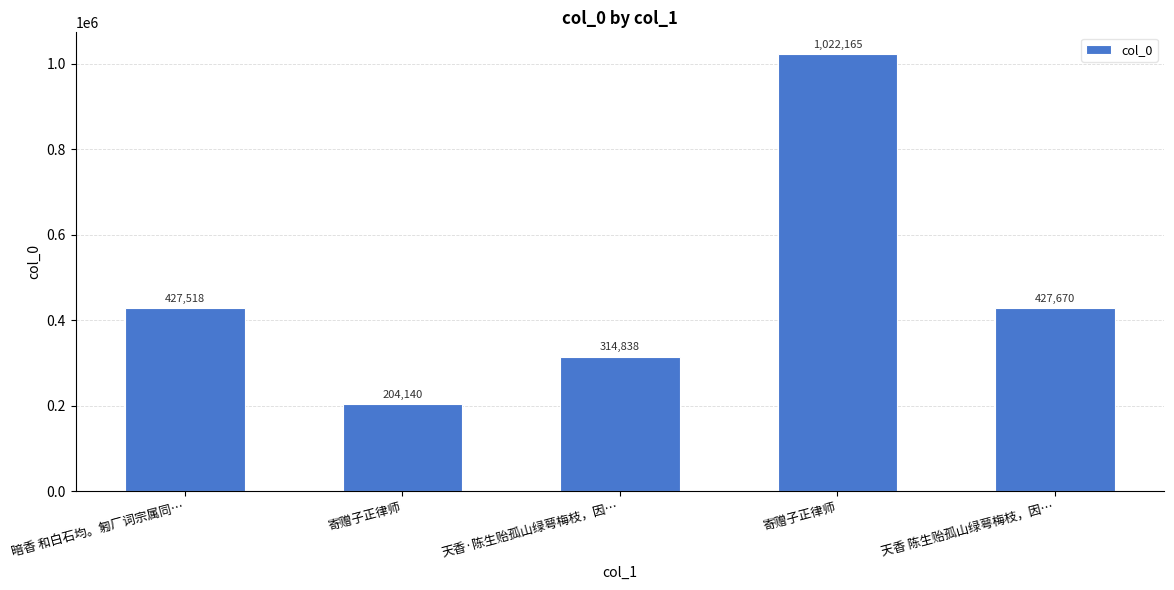

How many data points does each series have?

5